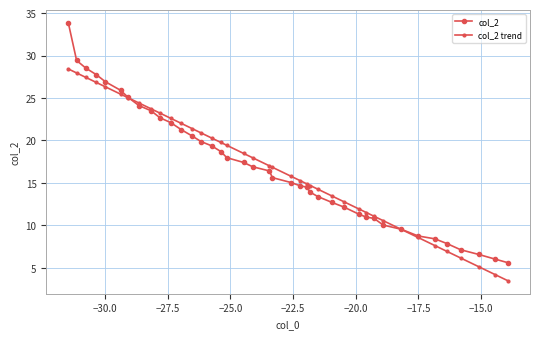

How many values in the col_2 series are below 16?

20